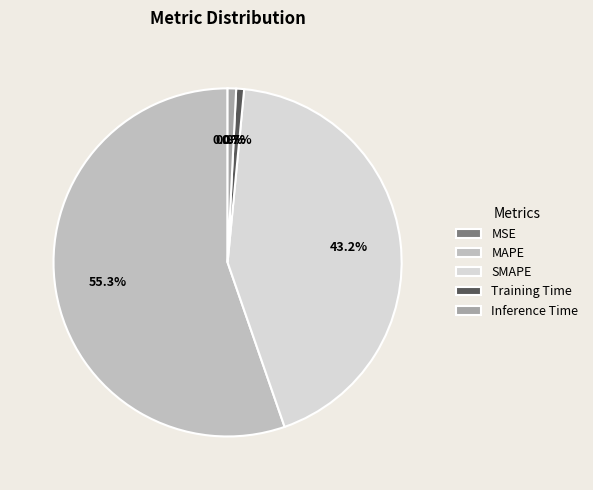

What portion of the pie excludes SMAPE?

56.8%